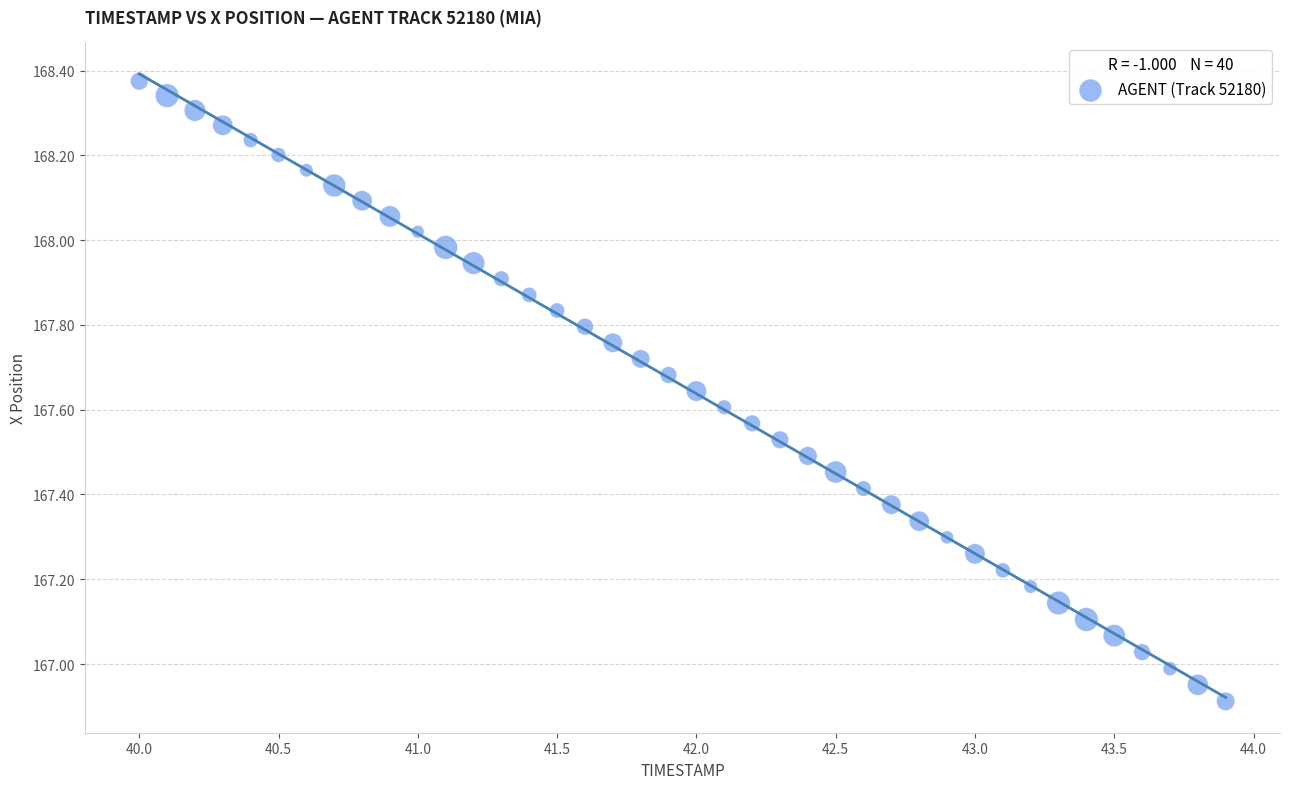

What is the range of Y values (max minus min)?

1.5